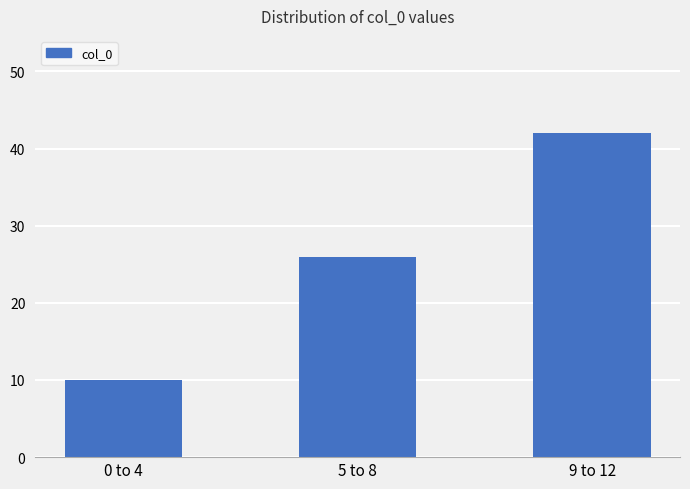

Does the chart contain any negative values?

No